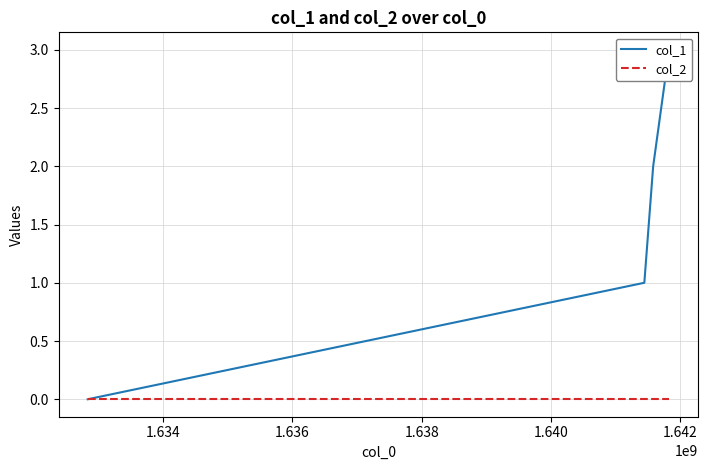

True or false: col_1 and col_2 intersect in this chart.

False